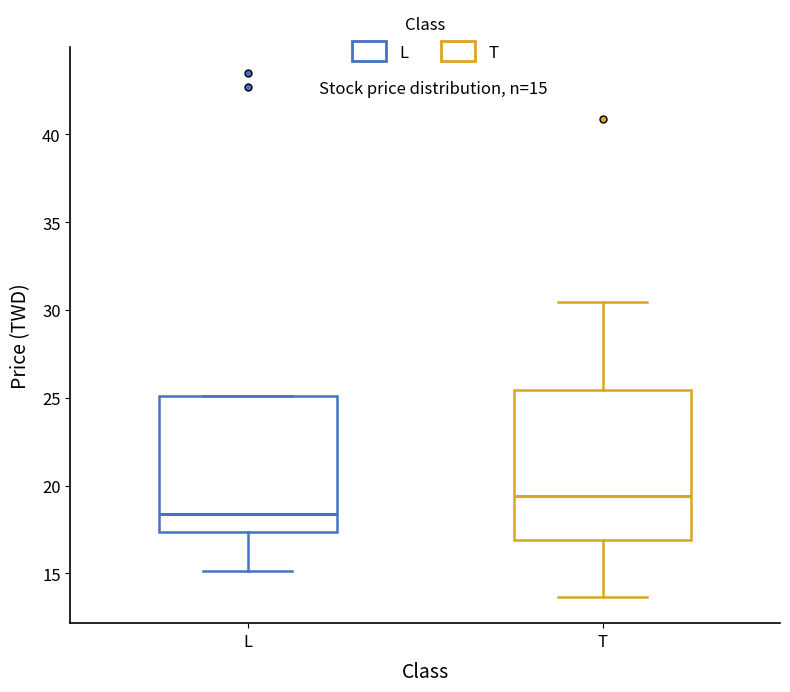

Comparing the boxes themselves (not the whiskers), which one is the tallest?

T